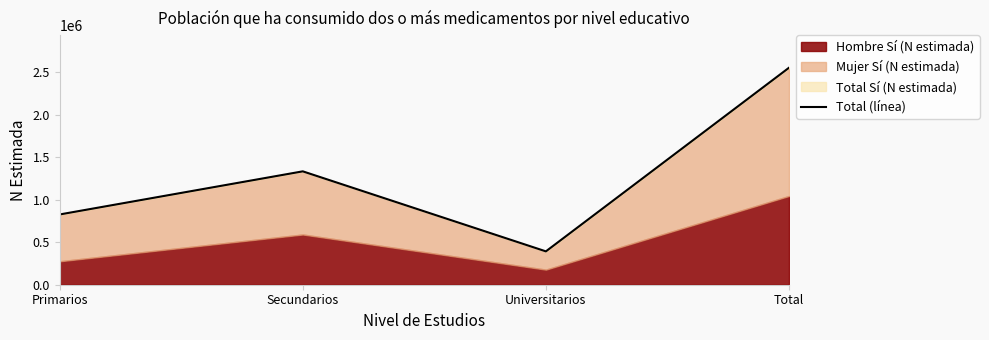

Rank the categories by value from highest to lowest.

Total, Secundarios, Primarios, Universitarios